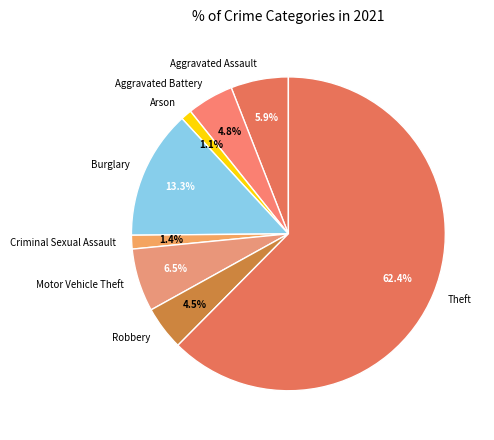

Does Robbery account for over 50% of the chart?

No